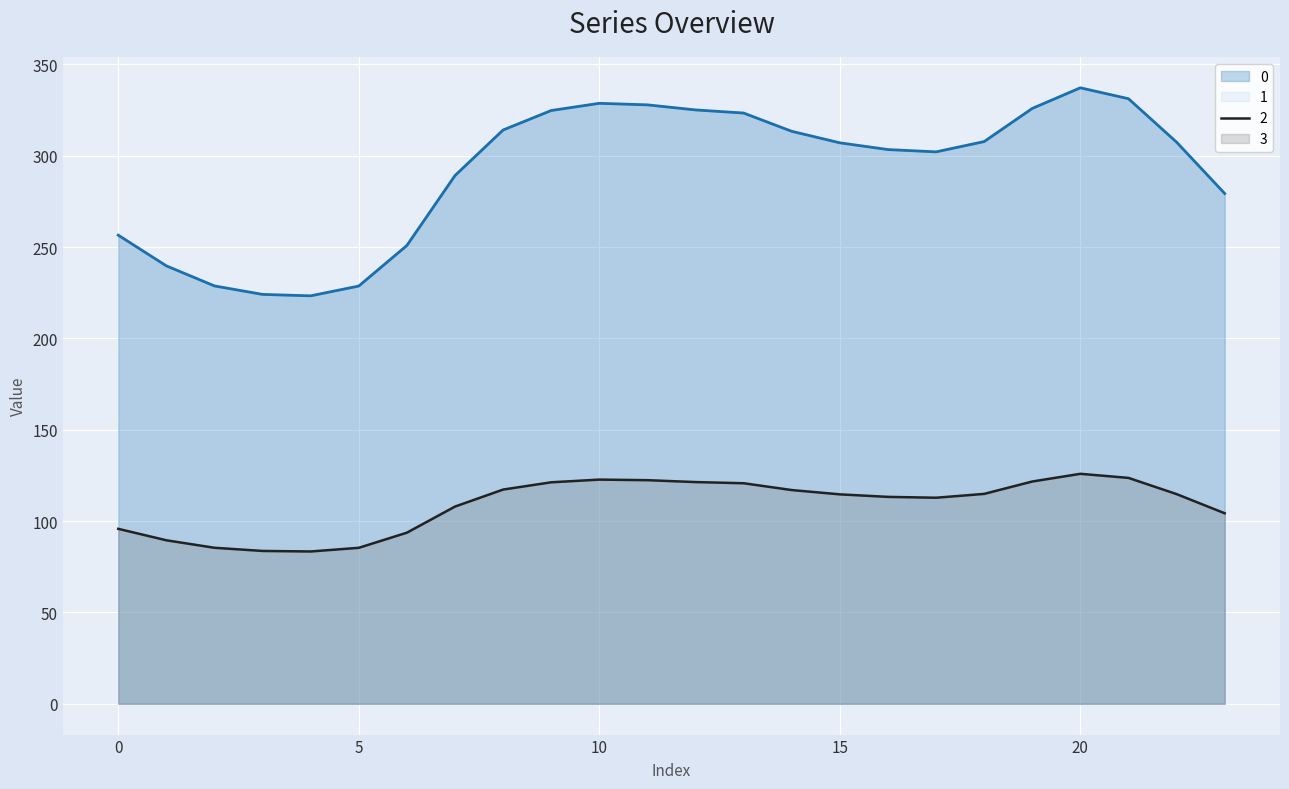

What is the total value across all series at 0?

448.0